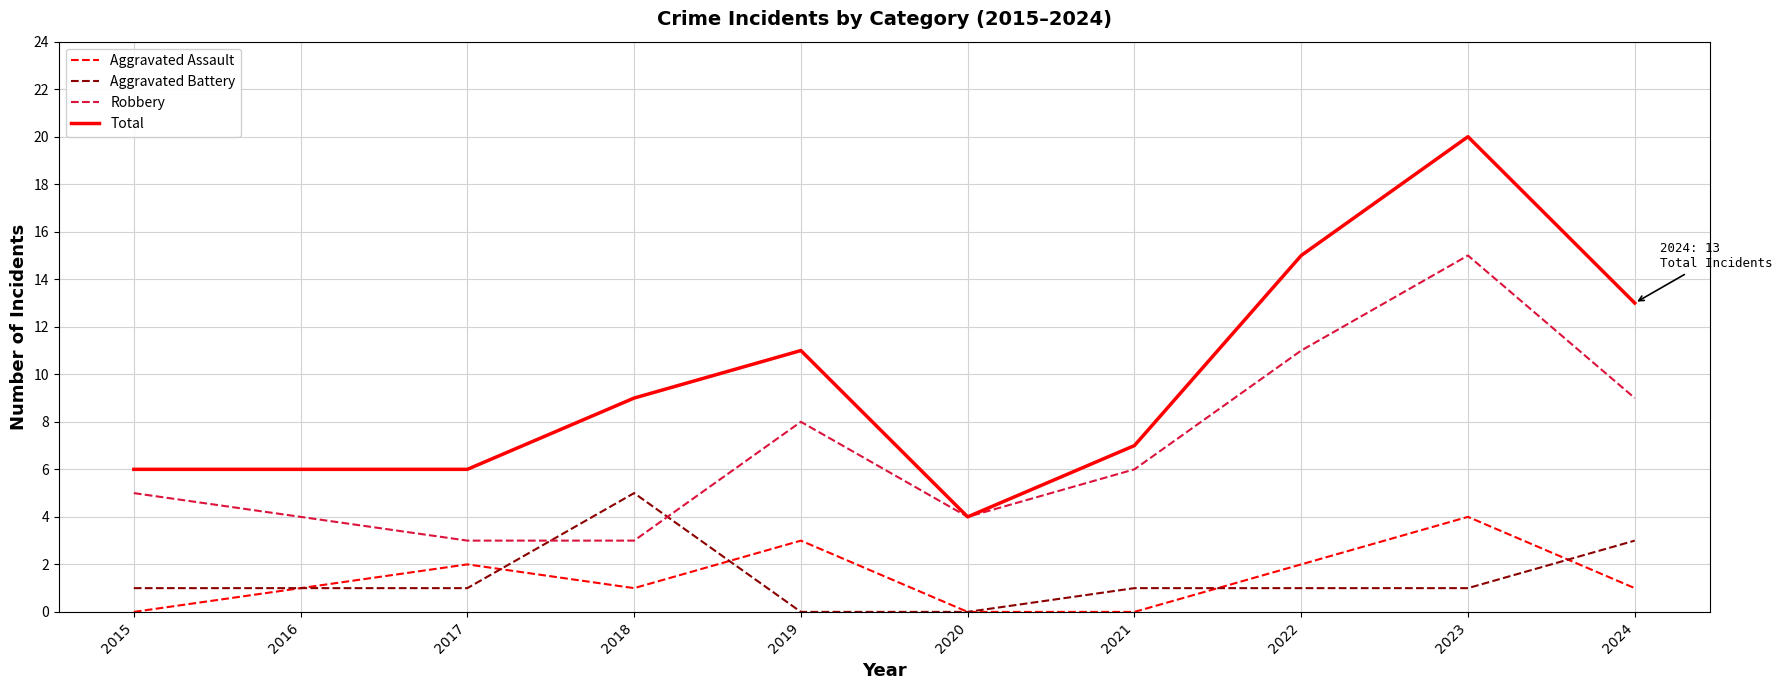

At which category is the sum across all series the highest?

2023